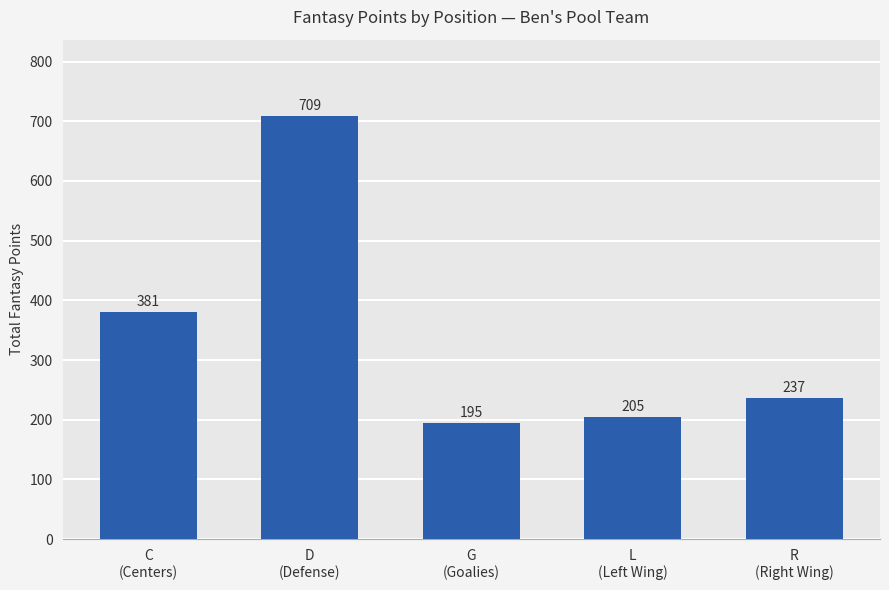

List the labels in order of value, largest first.

D
(Defense), C
(Centers), R
(Right Wing), L
(Left Wing), G
(Goalies)